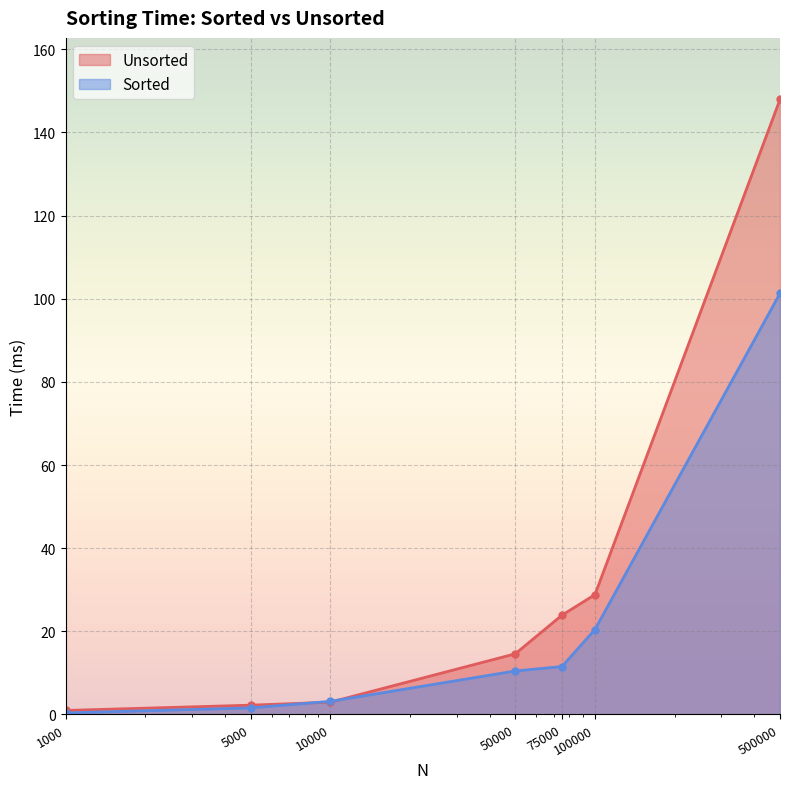

Is it true that Sorted equals 101.3 at 500000?

True